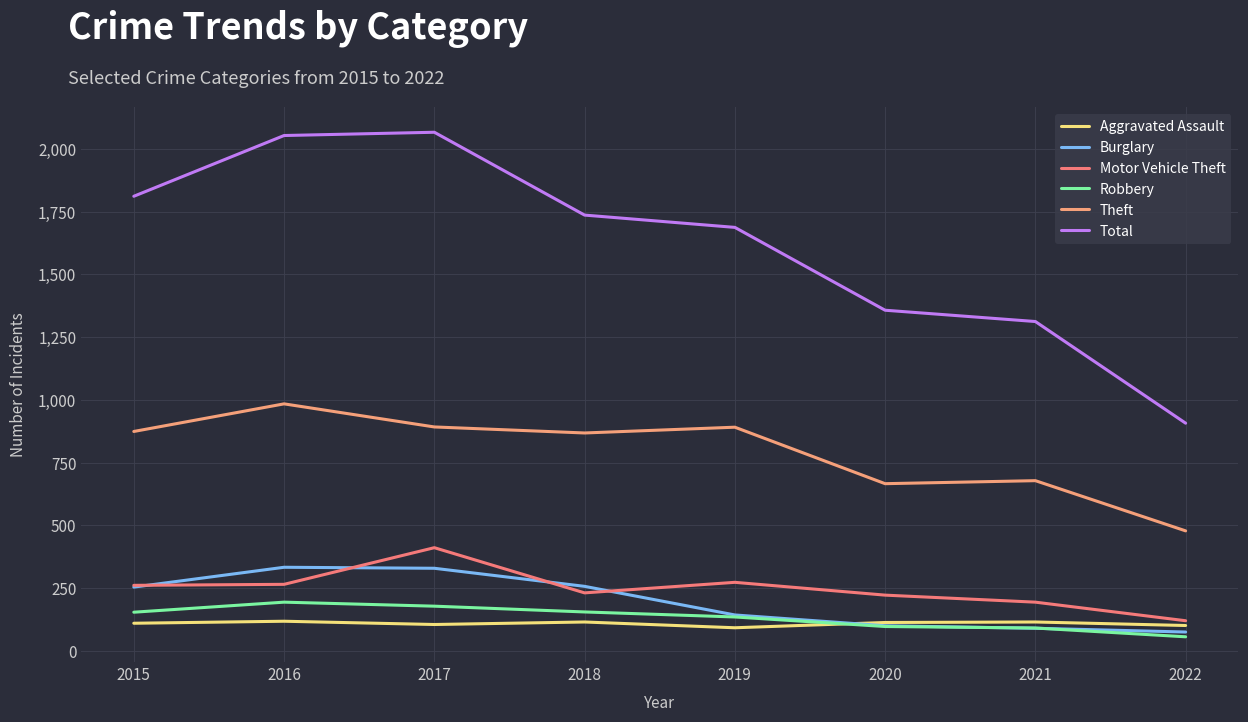

Is this an area chart (filled region under the line)?

No